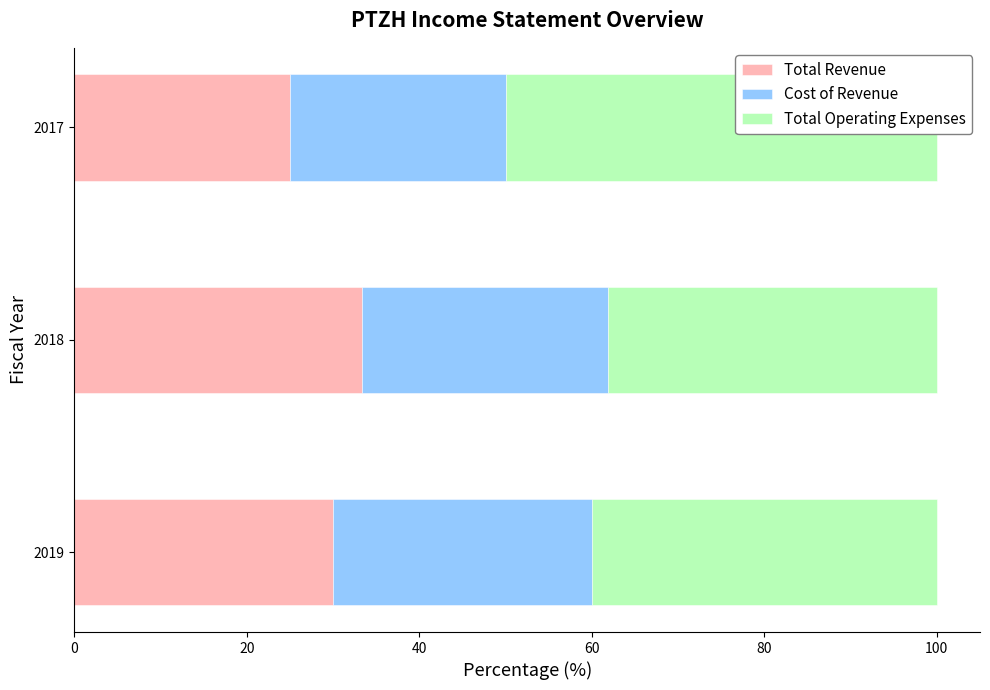

What is the average value of the Total Operating Expenses series?

42.7